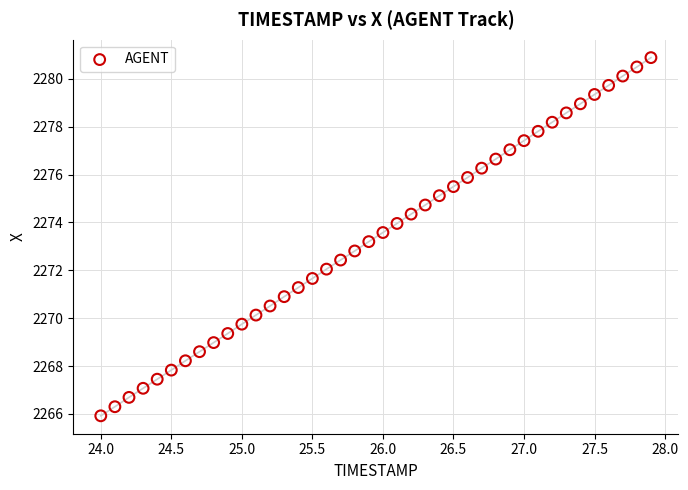

What is the range of X values (max minus min)?

3.9